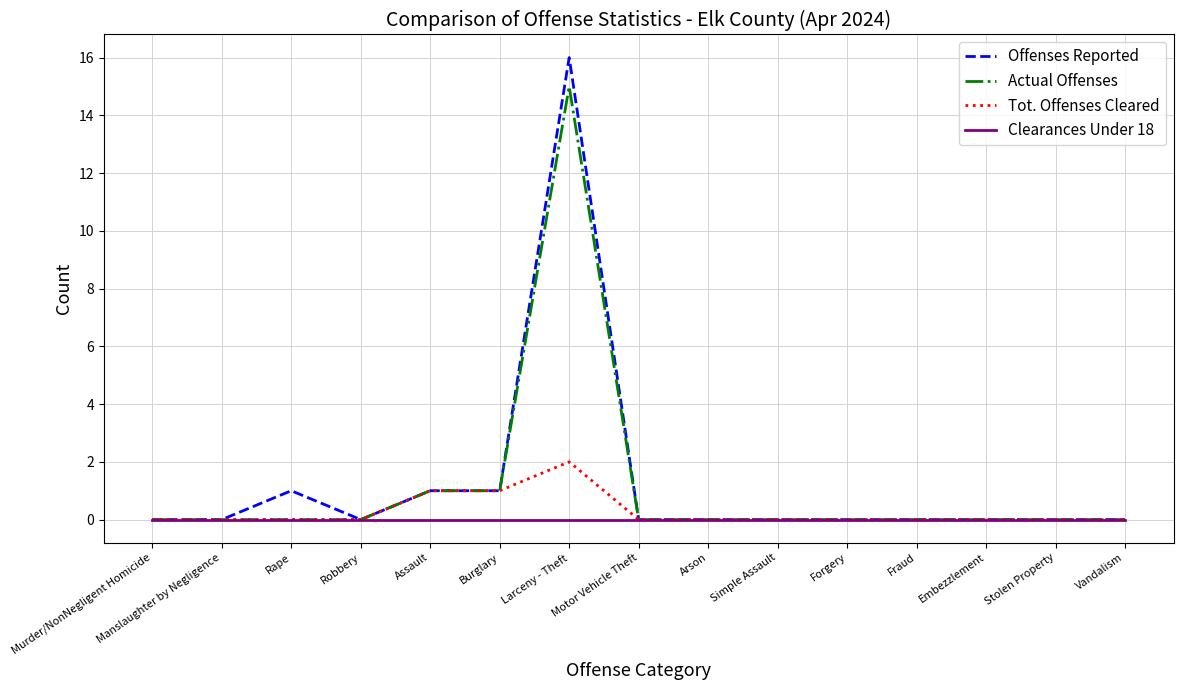

Which category has the highest value in the Tot. Offenses Cleared series?

Larceny - Theft